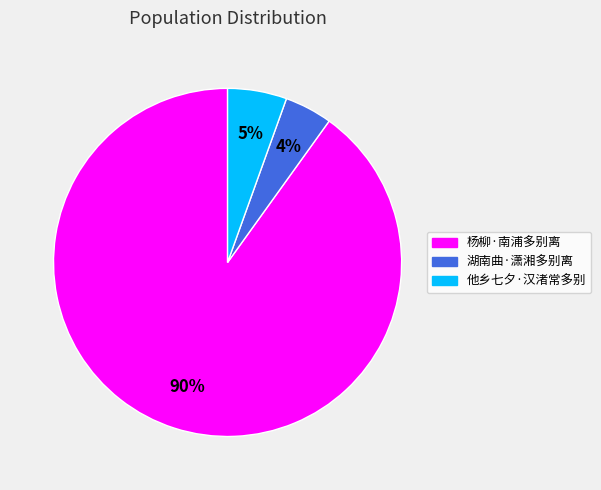

Which slice is the largest?

杨柳·南浦多别离